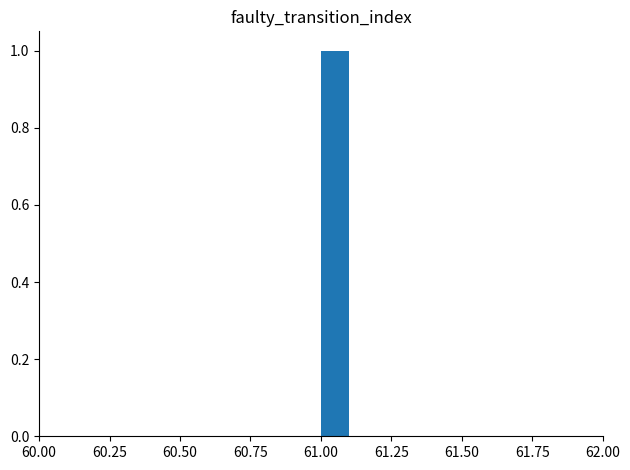

Read against the x-axis, roughly where is the centre of the tallest bar?

61.05